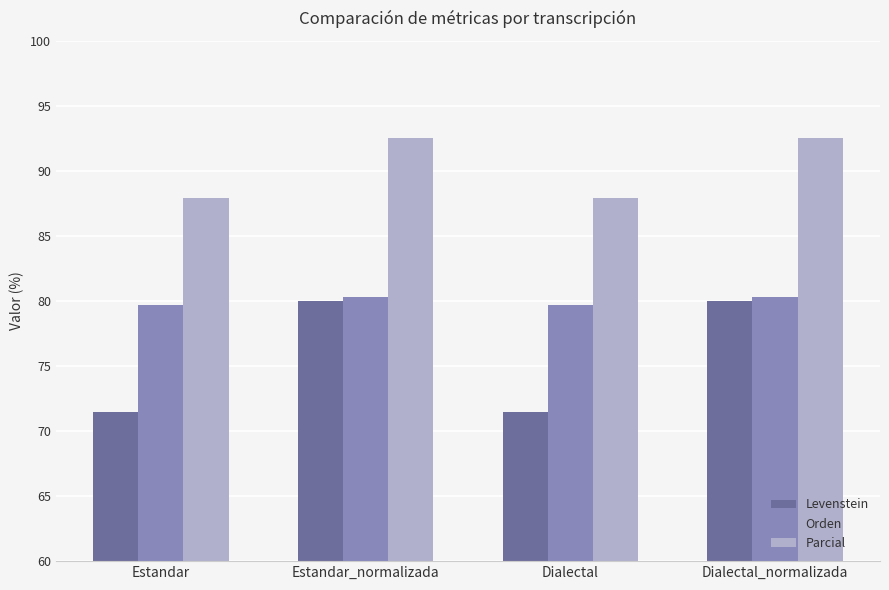

How many bars are there in total?

12